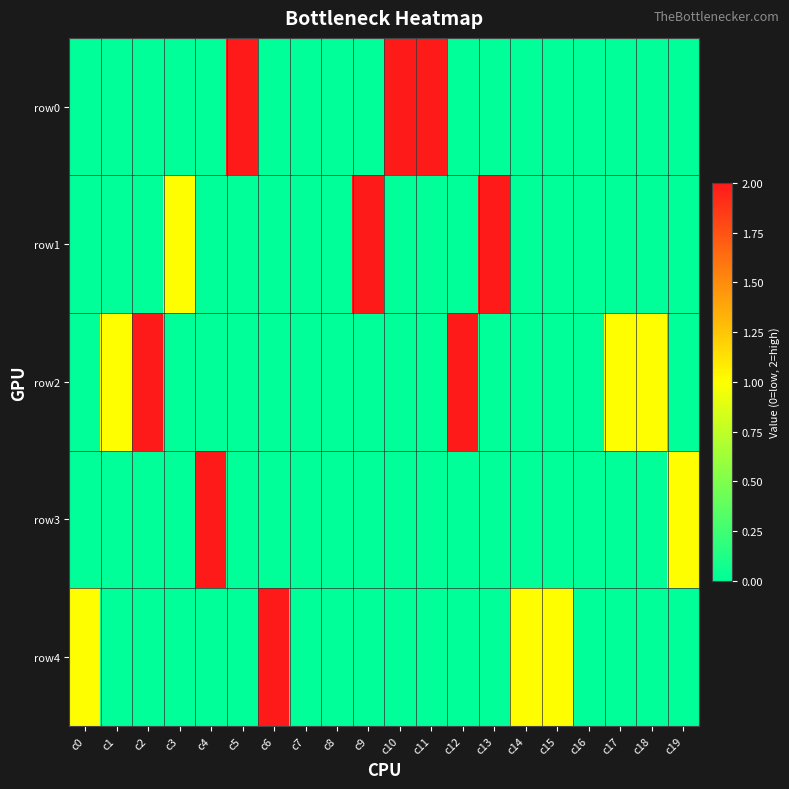

Which category has the highest value across all series?

c5